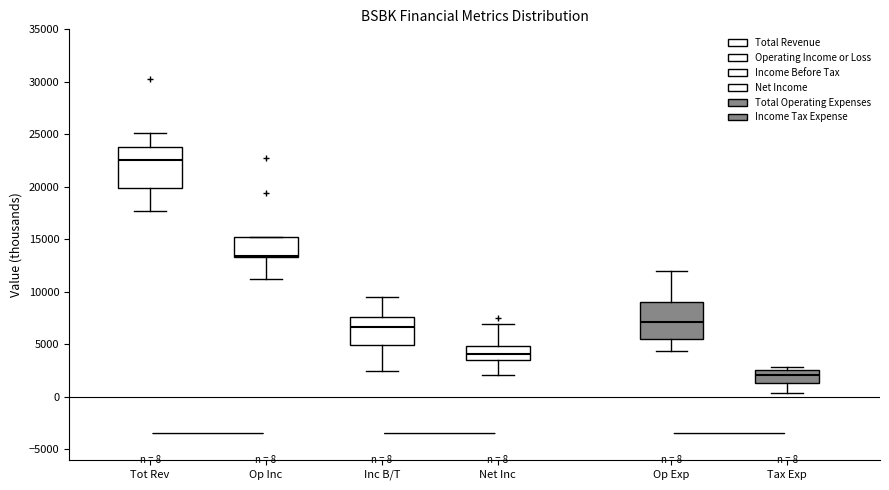

Which box has the highest median line?

Tot Rev